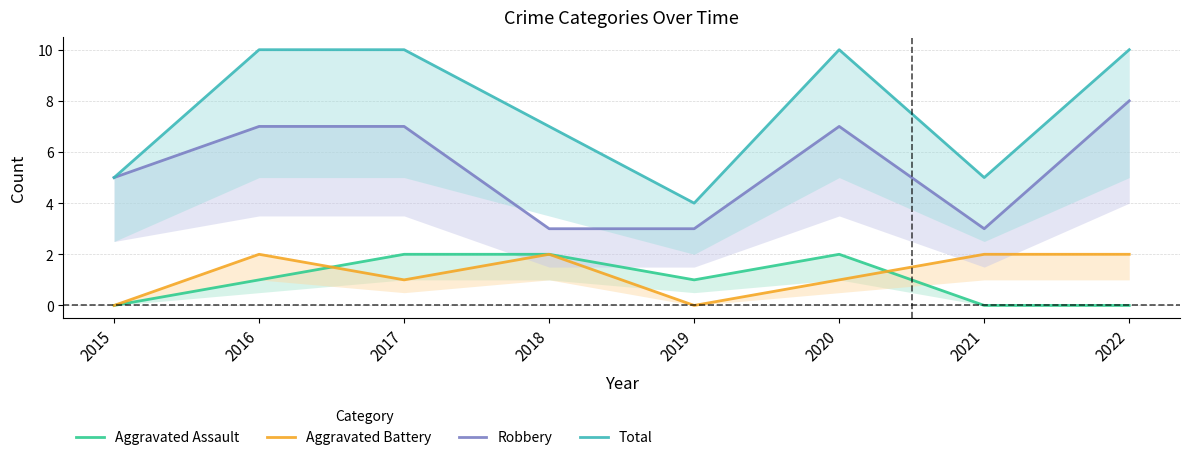

How many data points in Aggravated Assault are above 1?

3